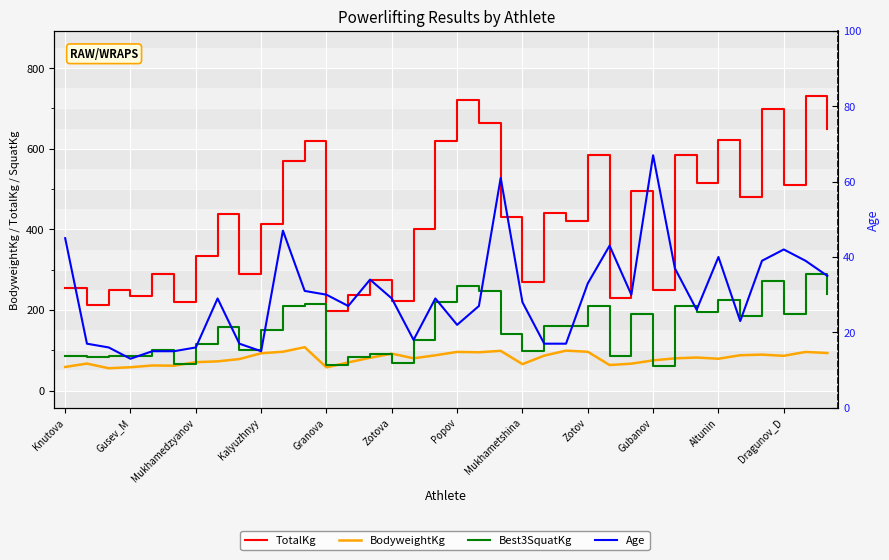

Where is Best3SquatKg nearest to the value 175?

31